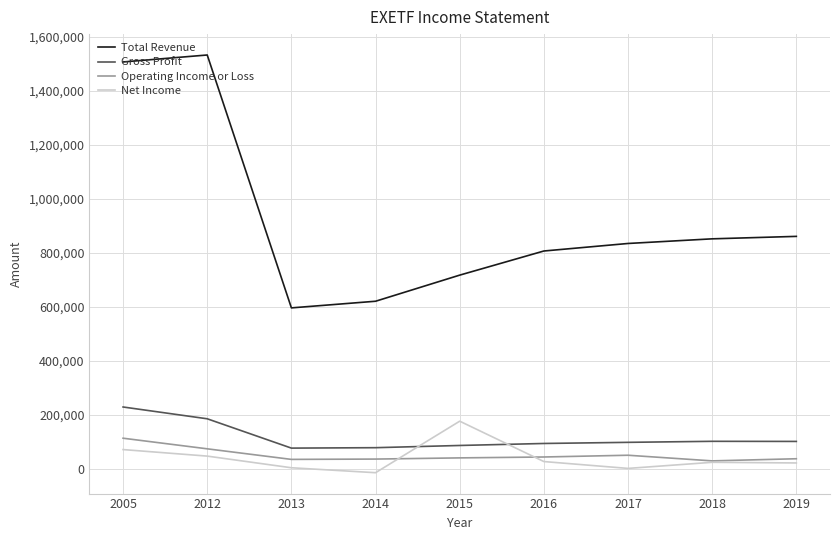

At which label is Net Income closest to 81150?

2005